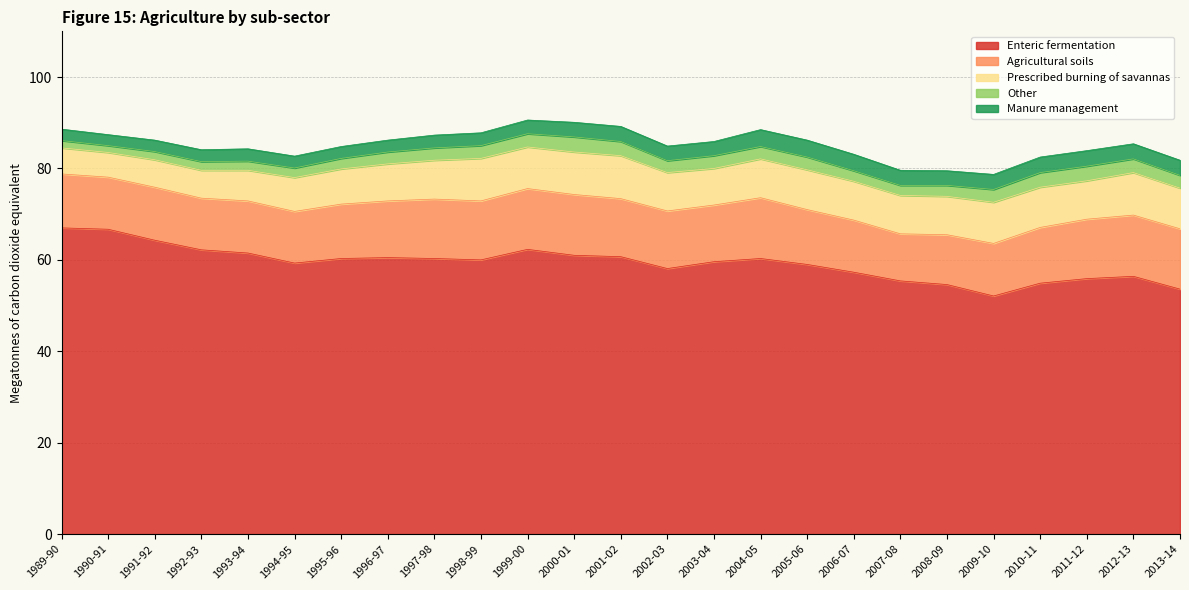

Rank the series by their maximum value, from lowest to highest.

Other, Manure management, Prescribed burning of savannas, Agricultural soils, Enteric fermentation